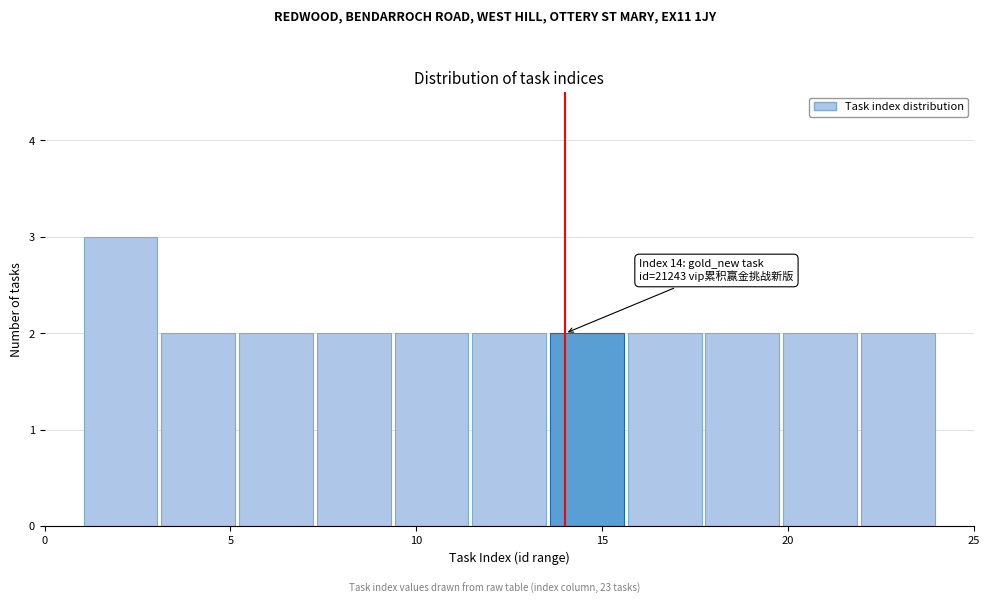

Which range on the x-axis has the tallest bar?

1.0 to 3.0